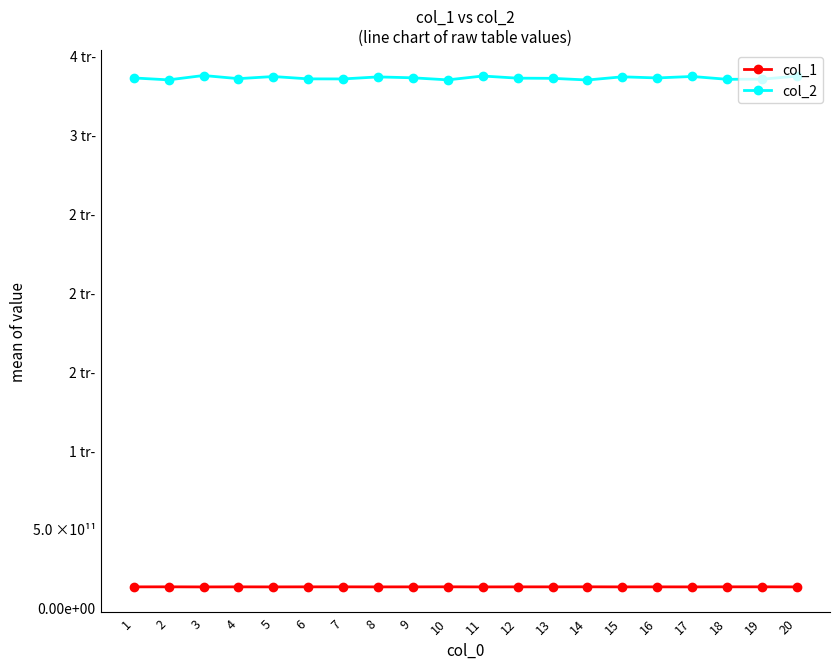

Is this an area chart (filled region under the line)?

No